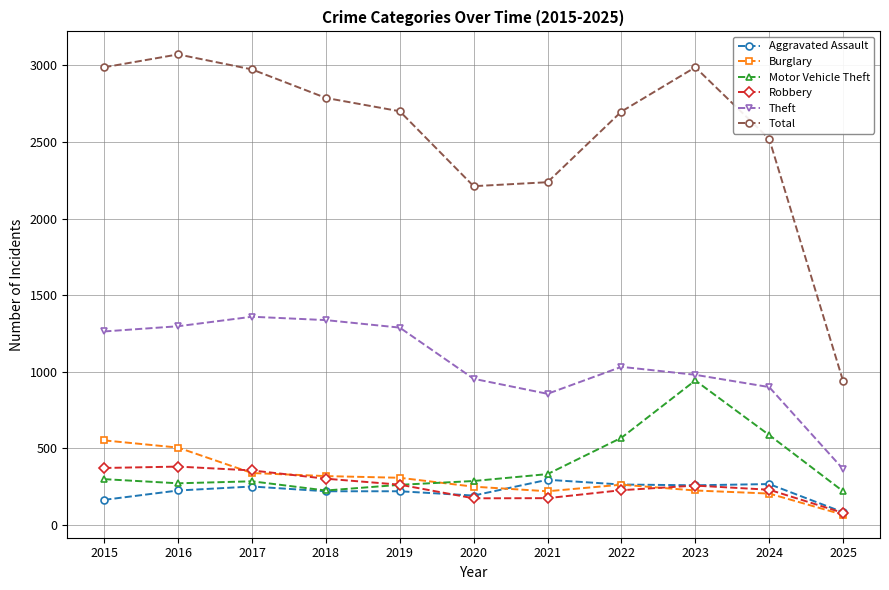

Which series has the largest total across all categories?

Total